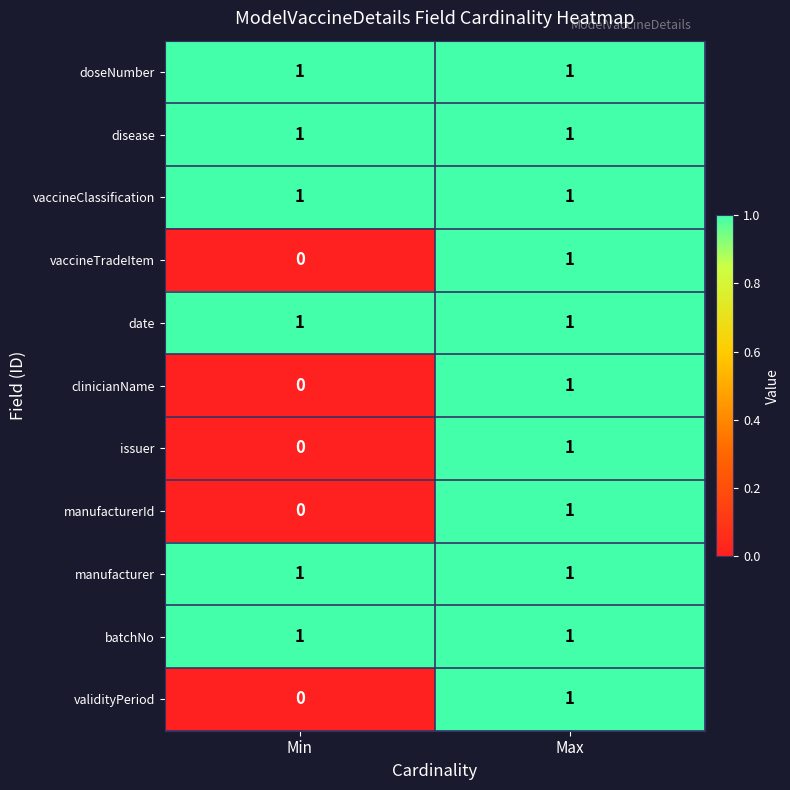

Is it true that vaccineClassification equals 1 at Min?

True